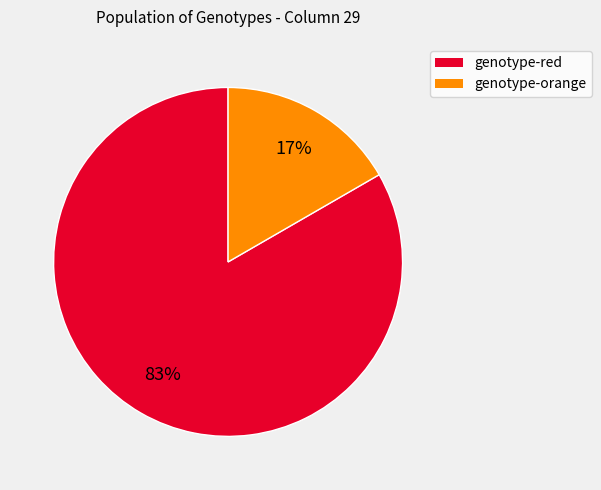

Is there a majority slice in this chart?

Yes